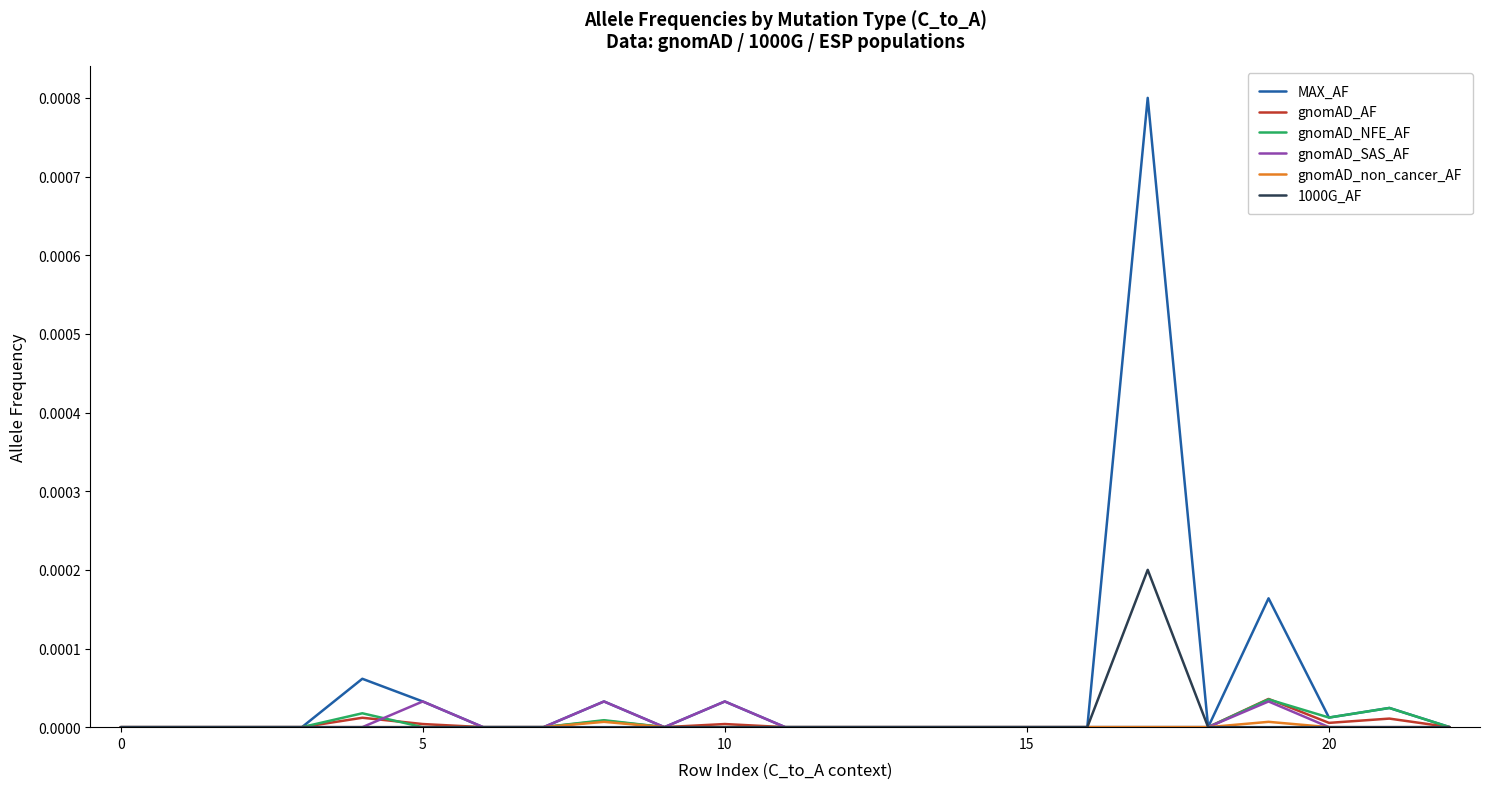

Which series has the largest total across all categories?

MAX_AF